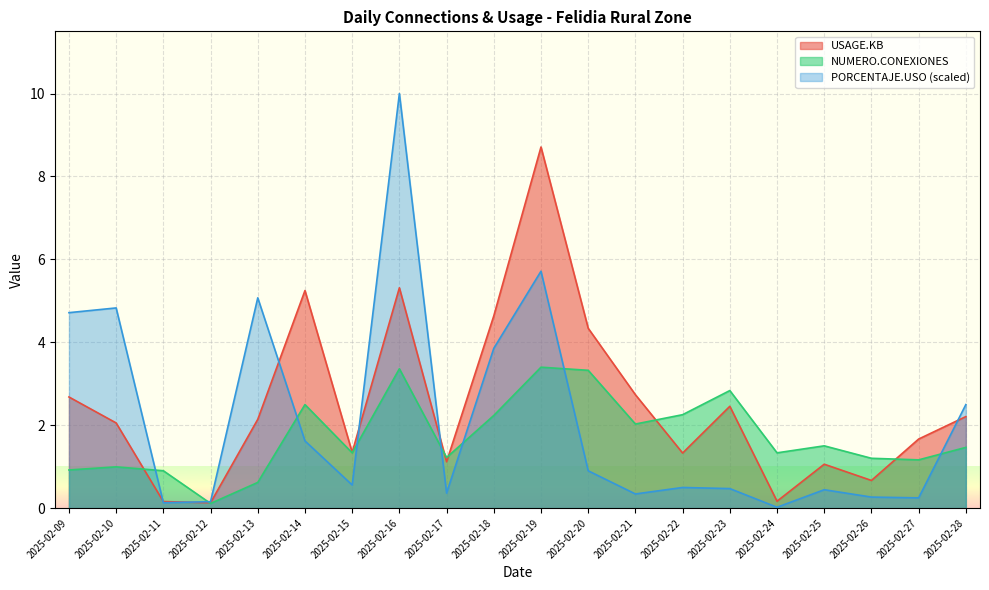

Where is USAGE.KB nearest to the value 4?

2025-02-20